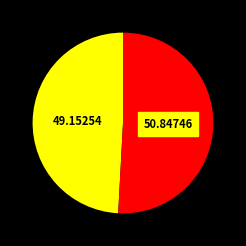

Is there any slice that represents more than half of the pie?

Yes